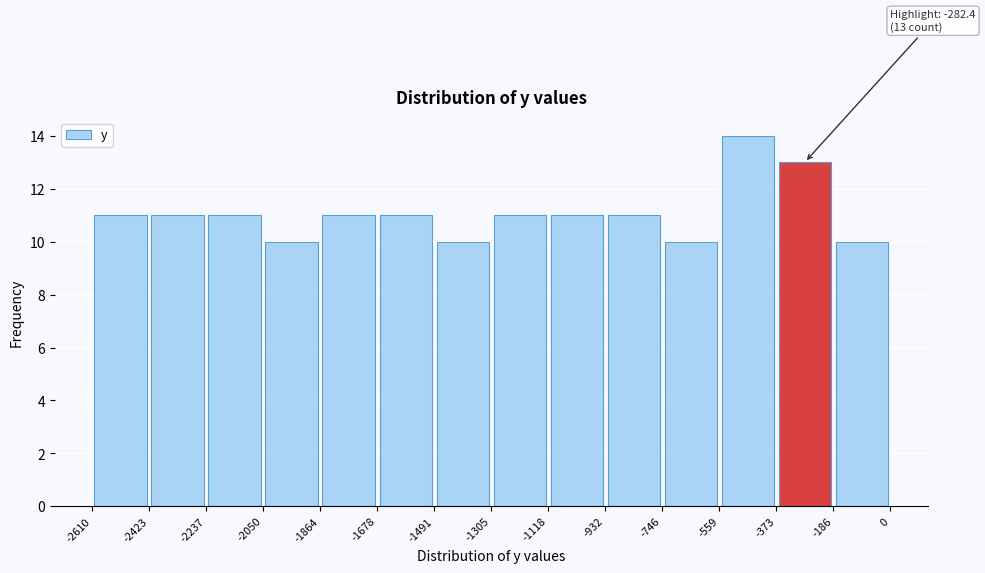

Over which range of the x-axis is the bar tallest?

-559 to -373